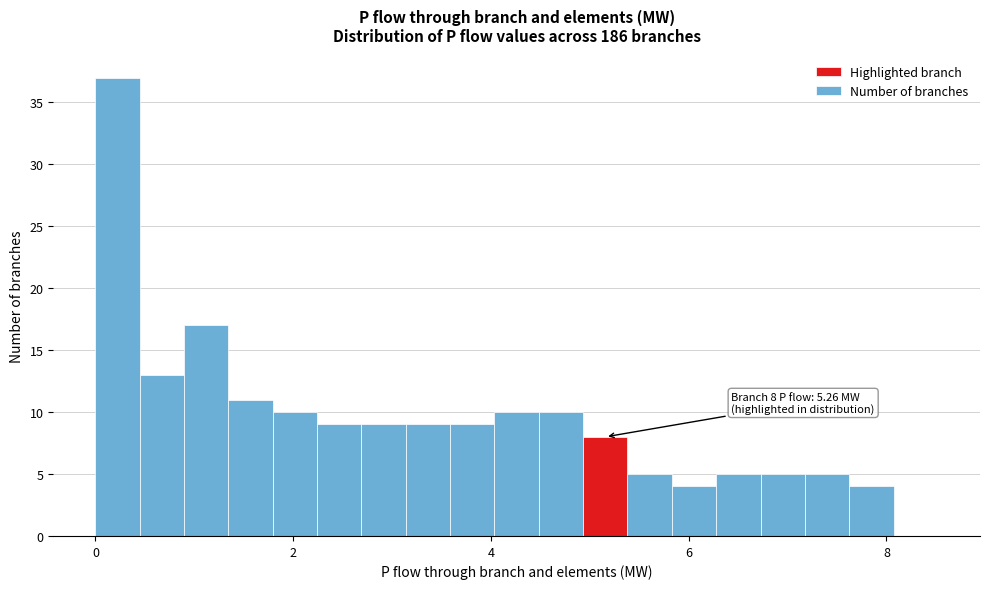

Around what value on the x-axis is the tallest bar? Give the approximate position of its centre, as read against the axis.

0.2